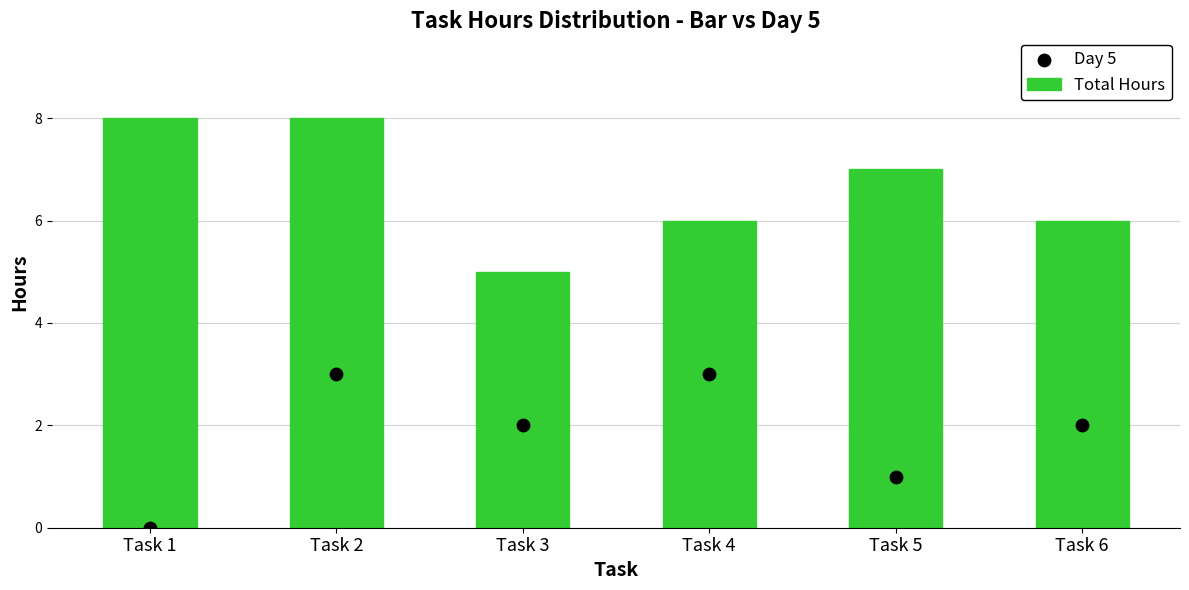

Which series has the widest spread of Y values?

Total Hours